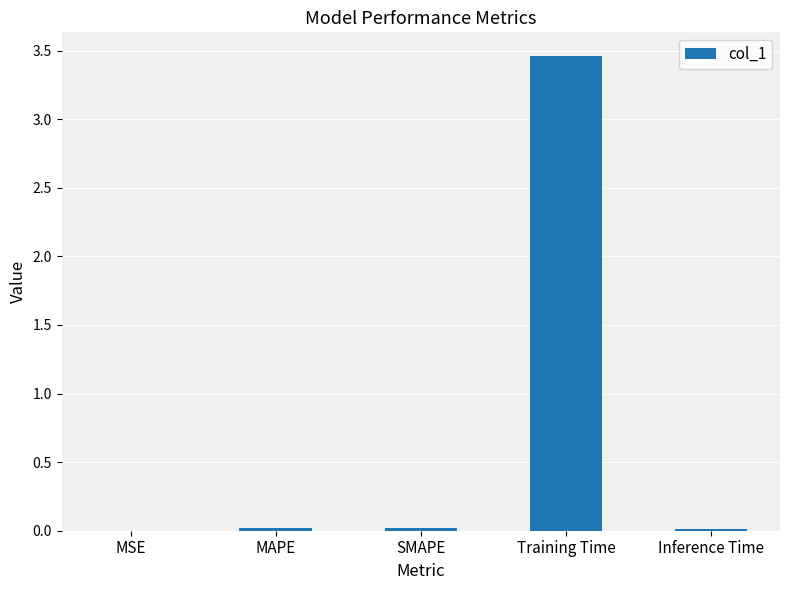

The value at SMAPE is 0.0. True or false?

True